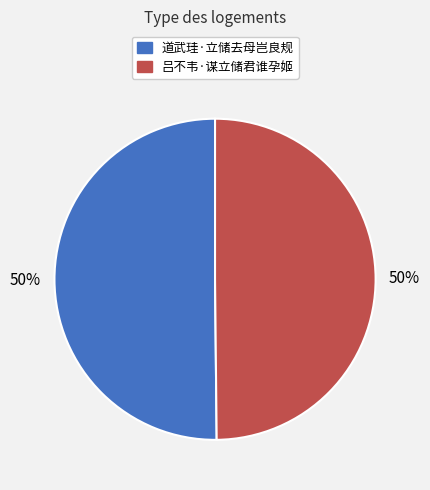

Count the number of slices in the pie.

2